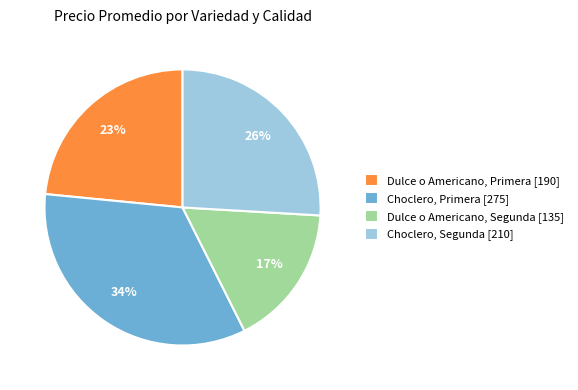

Between Choclero, Primera [275] and Choclero, Segunda [210], which is larger?

Choclero, Primera [275]